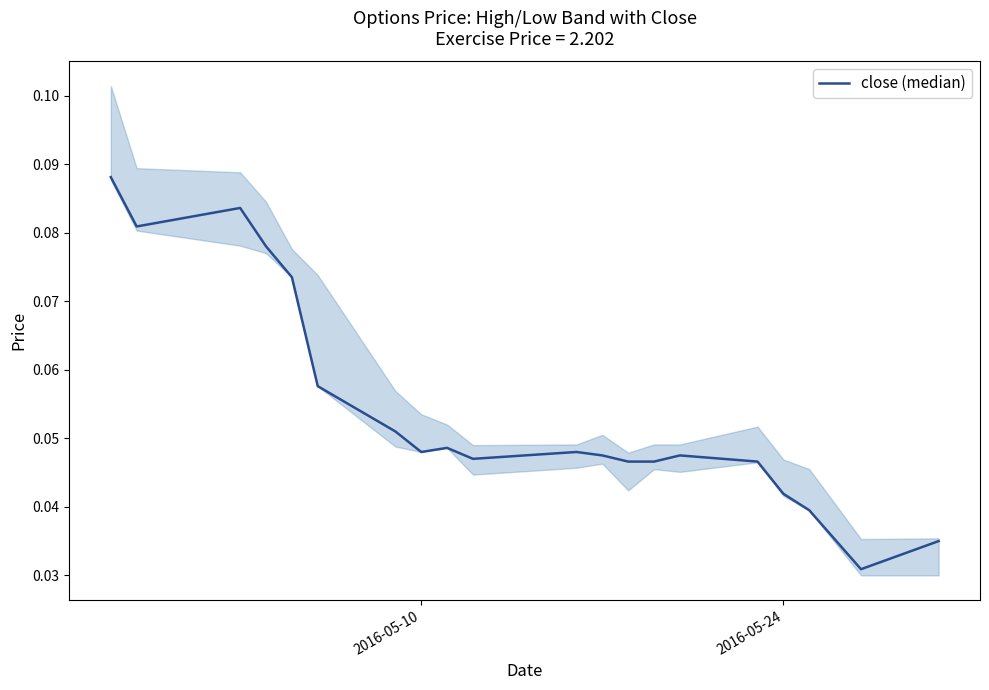

Reading left to right, transcribe all the data shown in this chart.

0.1	0.1	0.1	0.1	0.1	0.1	0.1	0.0	0.0	0.0	0.0	0.0	0.0	0.0	0.0	0.0	0.0	0.0	0.0	0.0